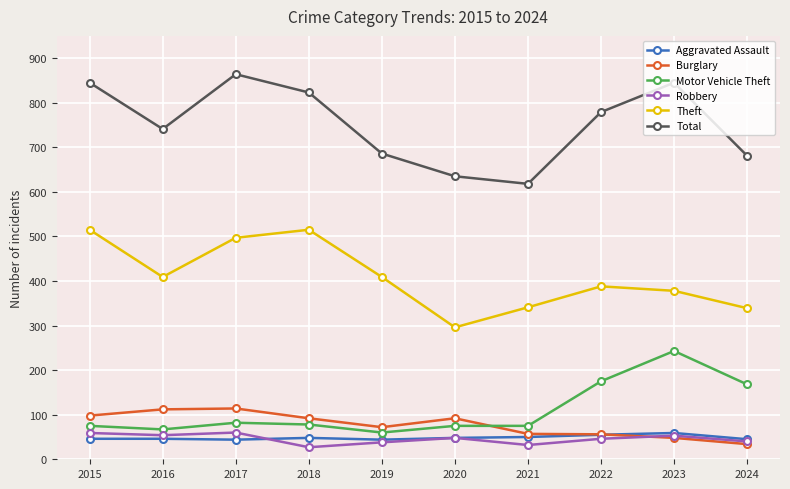

How many data points in Aggravated Assault are less than 48?

5